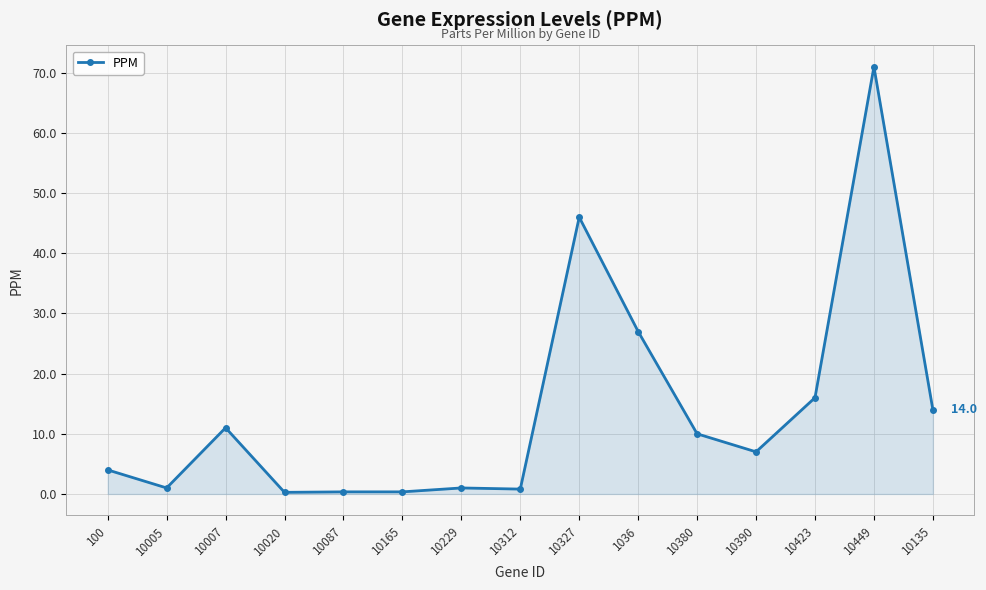

What is the sum of all values?

209.8